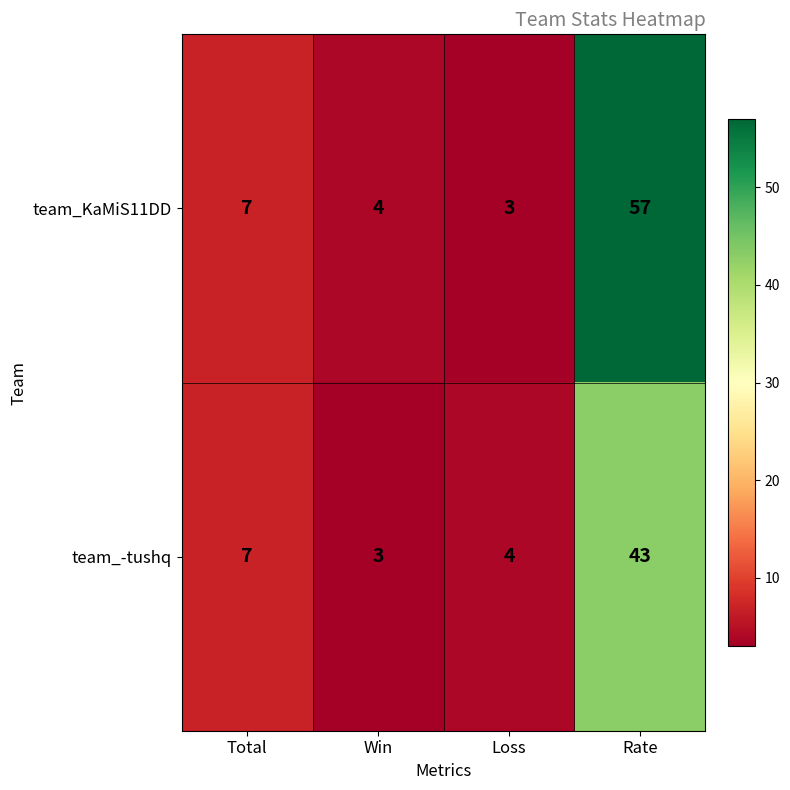

Count the number of categories in the chart.

4